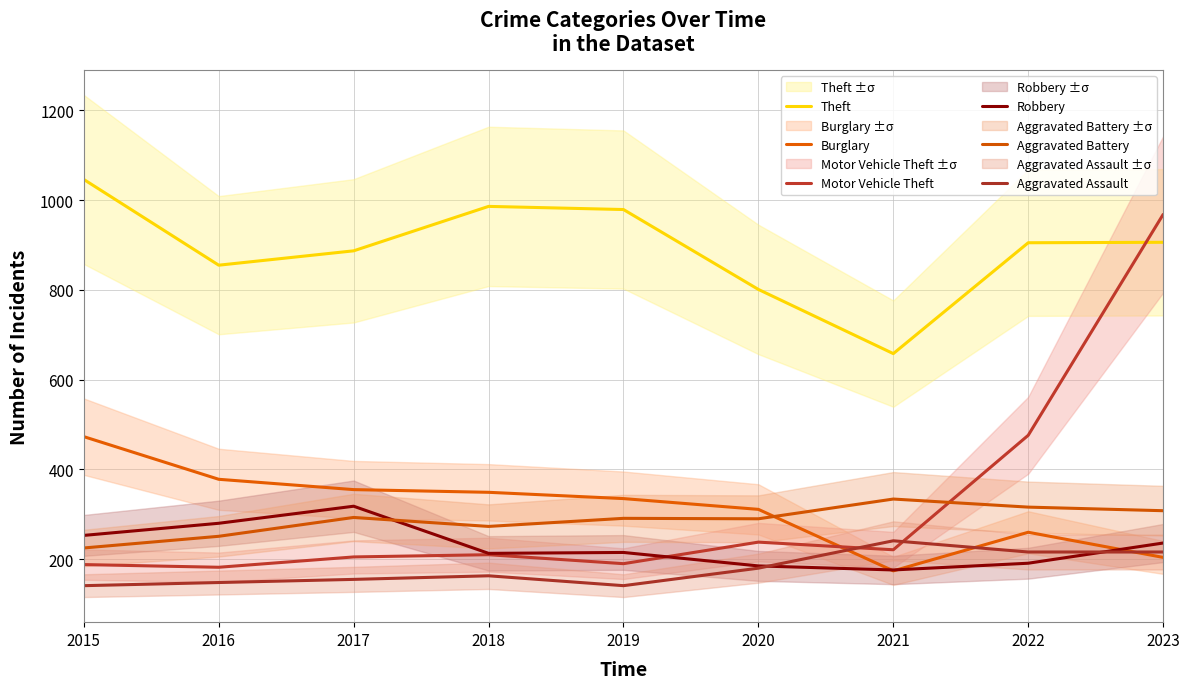

Is this an area chart (filled region under the line)?

No